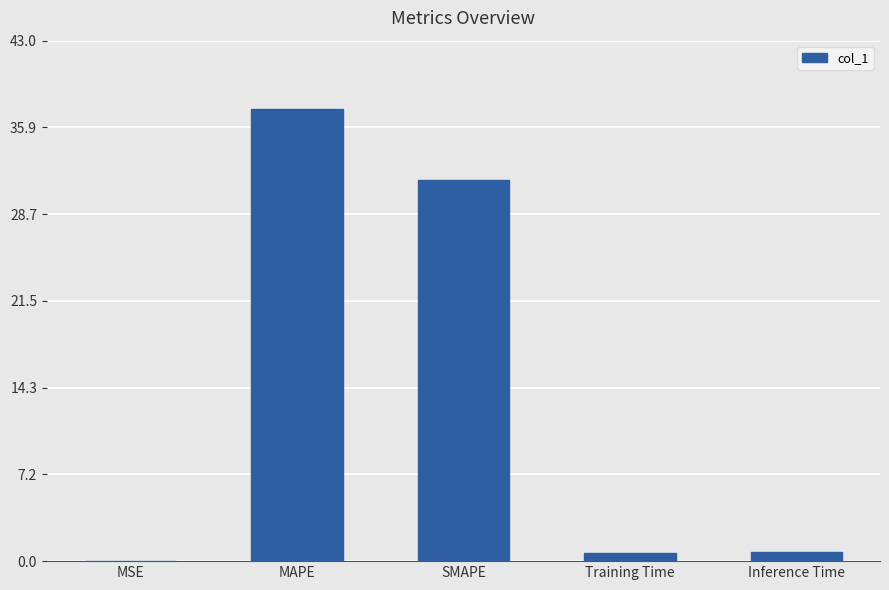

What is the change in value from SMAPE to Training Time?

-30.8